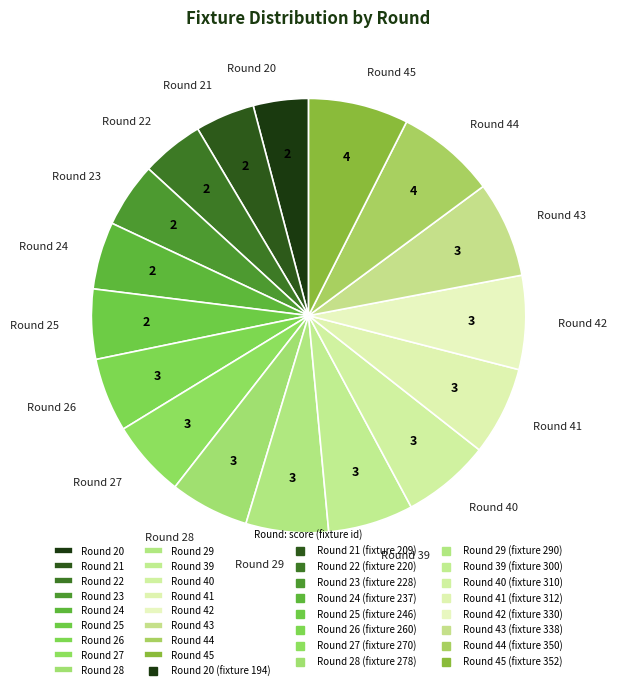

Approximately how many times larger is the value at Round 44 compared to Round 25?

1.4